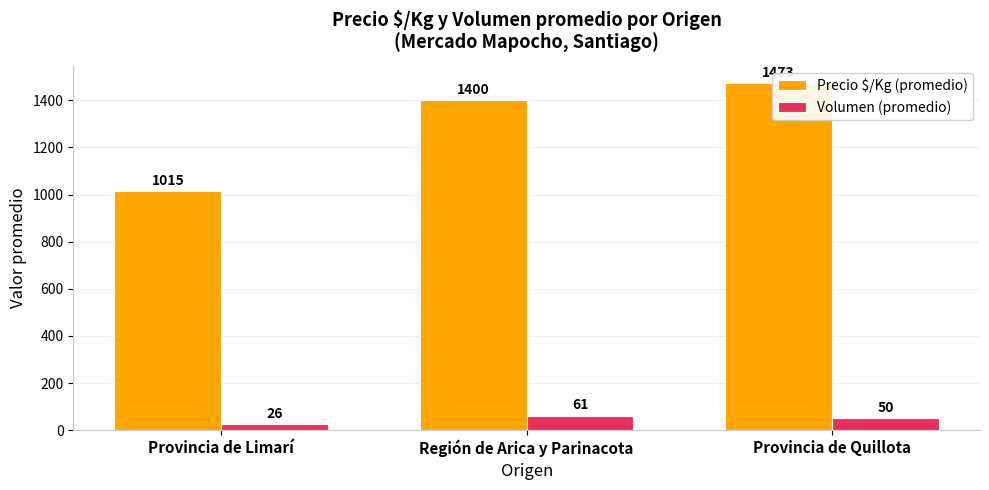

Reading left to right, extract all data points from this chart.

Precio $/Kg (promedio): 1015	1400	1473
Volumen (promedio): 26	61	50